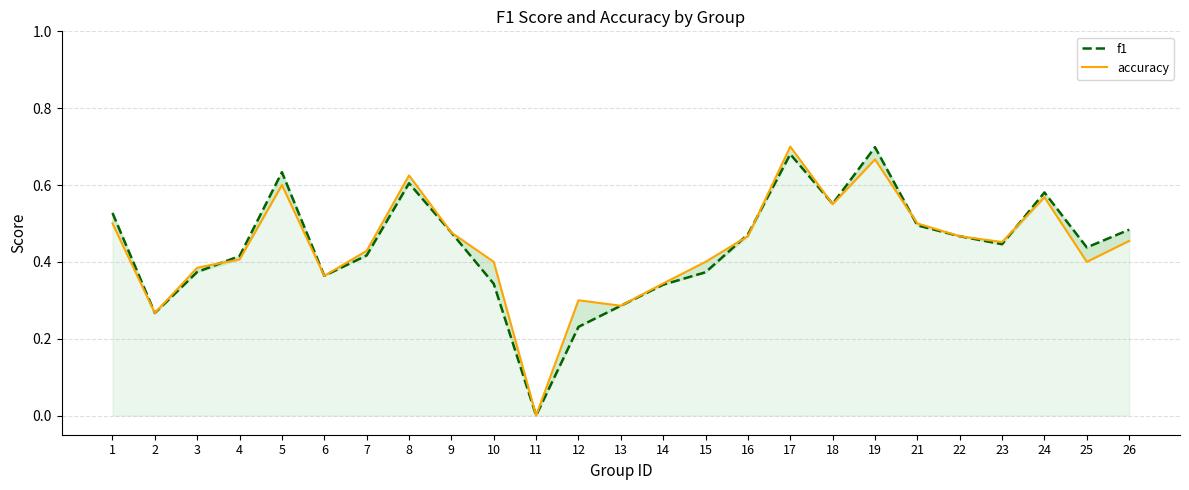

How many data points does each series have?

25